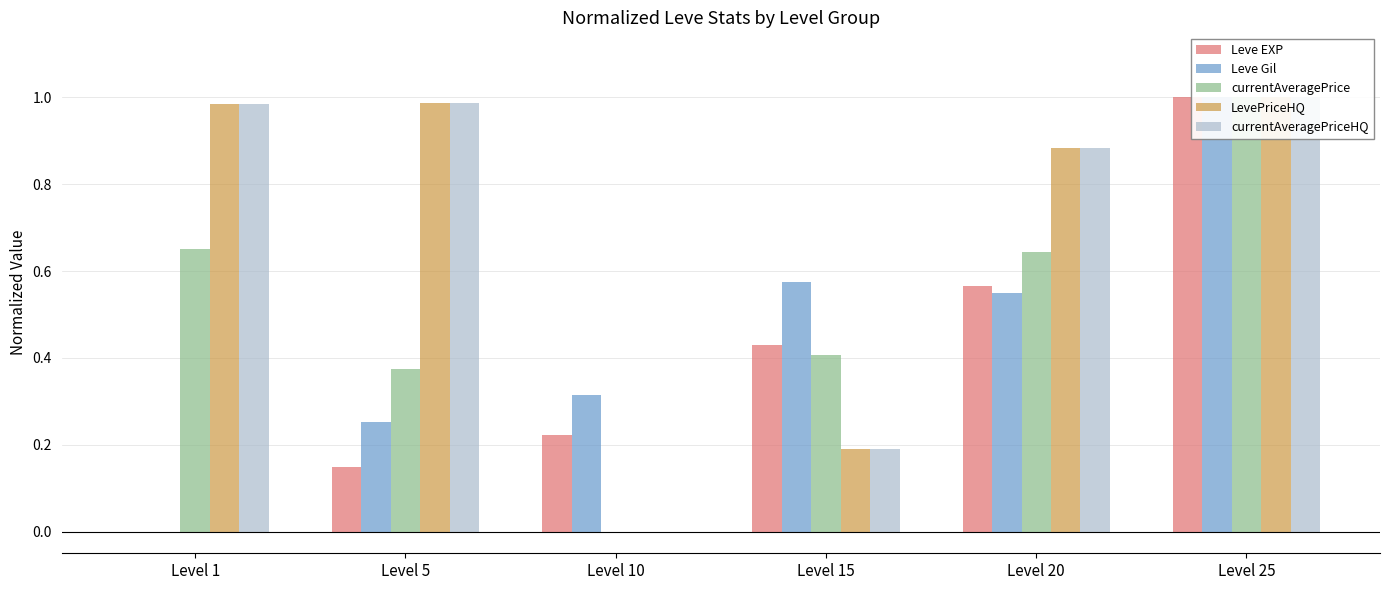

What is the value of the currentAveragePrice bar at the 1st from the left?

0.7